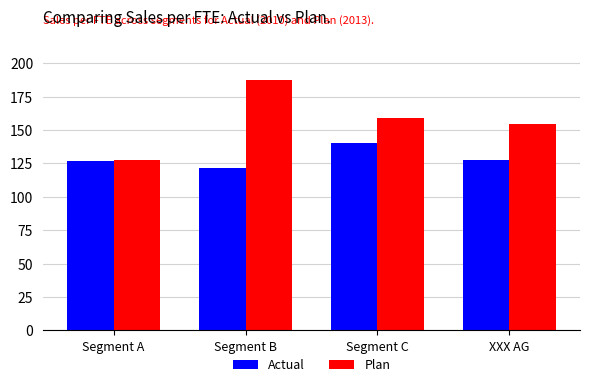

What is the difference between the Plan values at Segment A and Segment C?

31.5